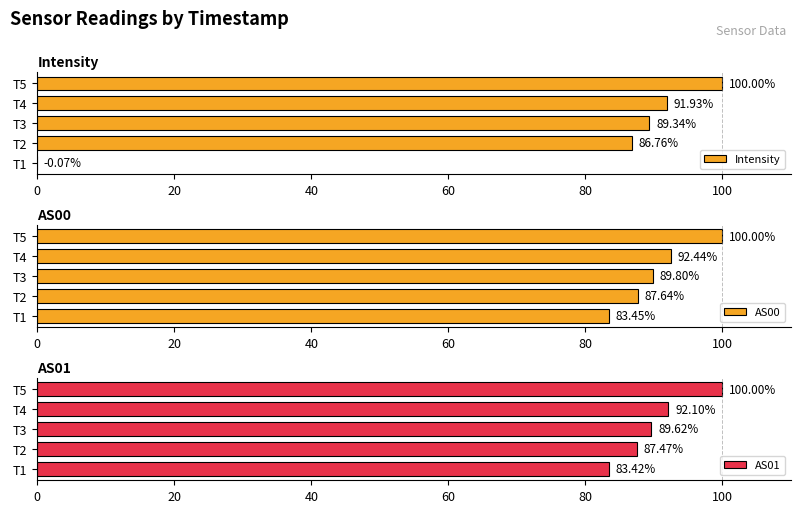

What is the maximum value for Intensity?

100.0